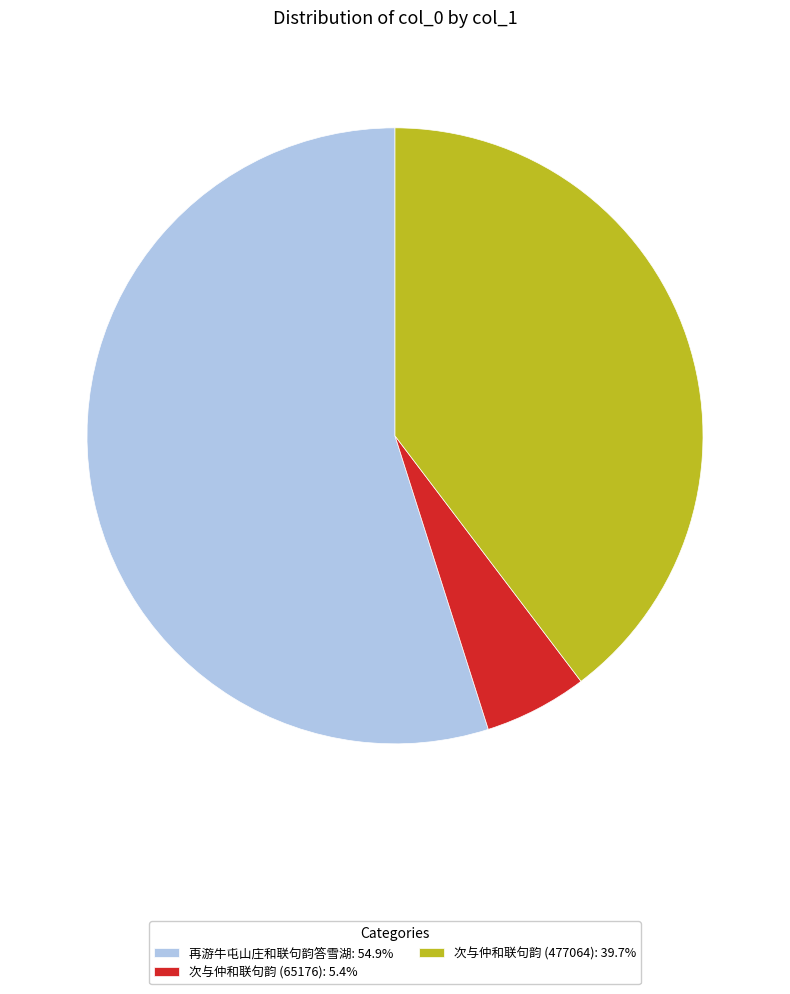

Count the number of slices in the pie.

3